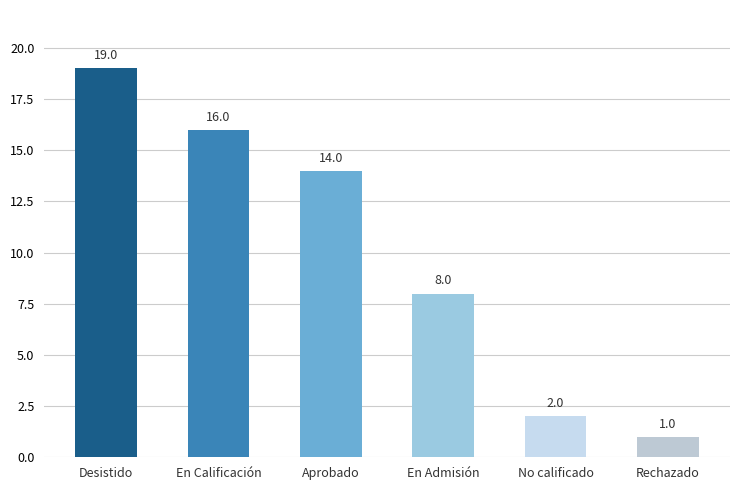

Reading right to left, list all the values displayed in this chart.

1	2	8	14	16	19